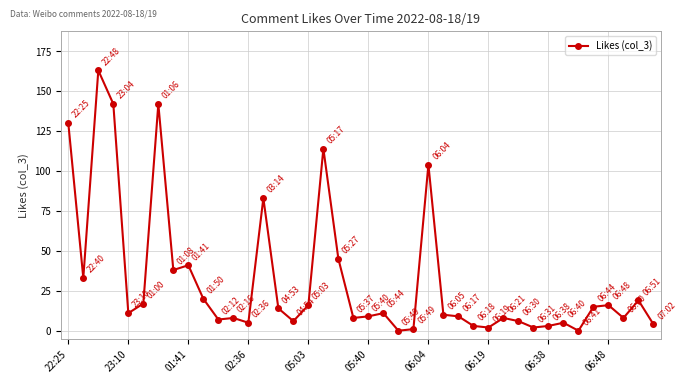

What is the difference between the maximum and minimum values?

163